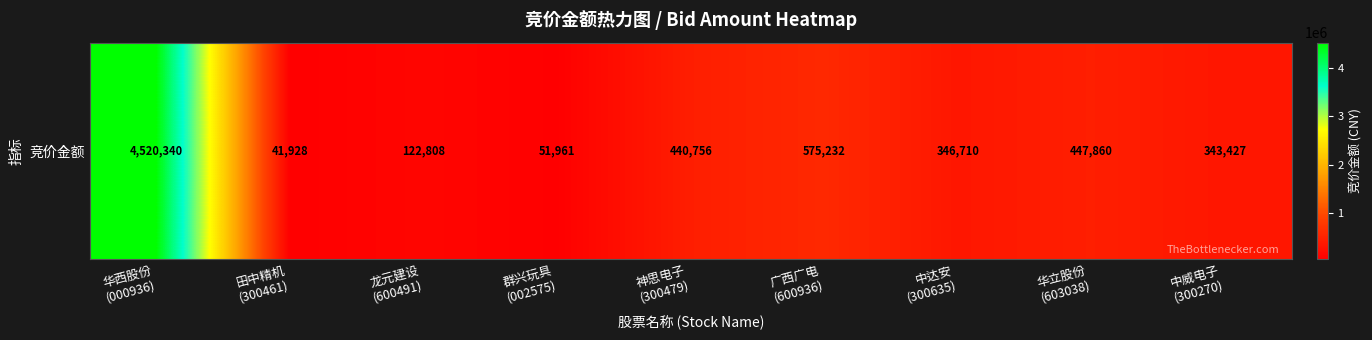

At which label does the data first exceed 346710?

华西股份
(000936)